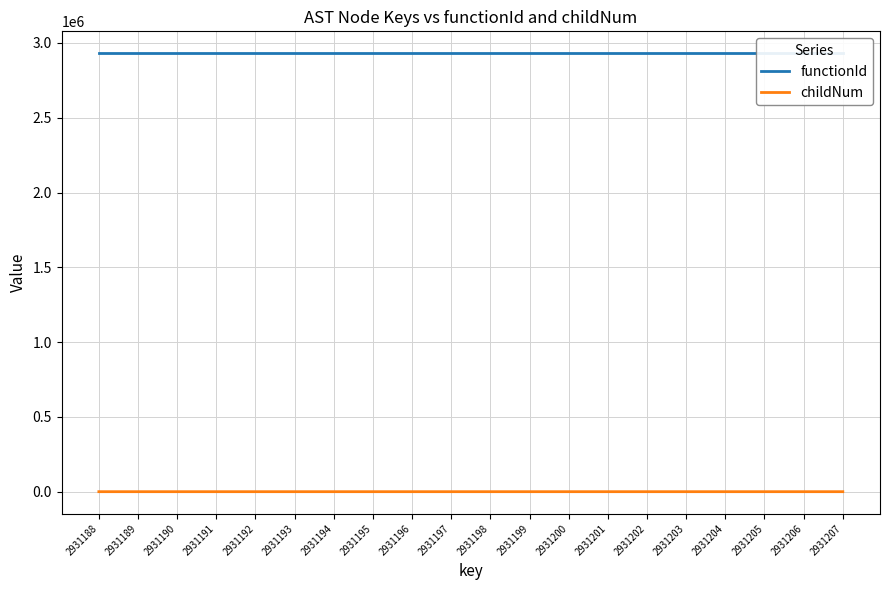

Which series has the largest total across all categories?

functionId